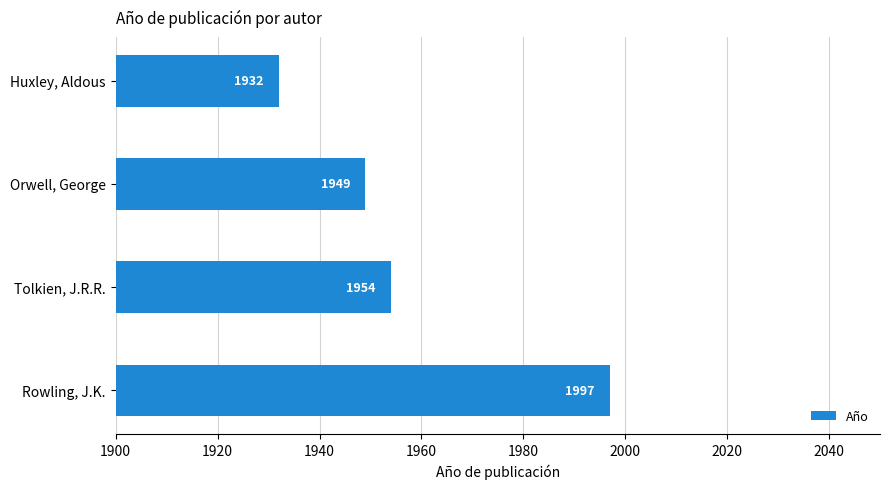

What is the change in value from Rowling, J.K. to Tolkien, J.R.R.?

-43